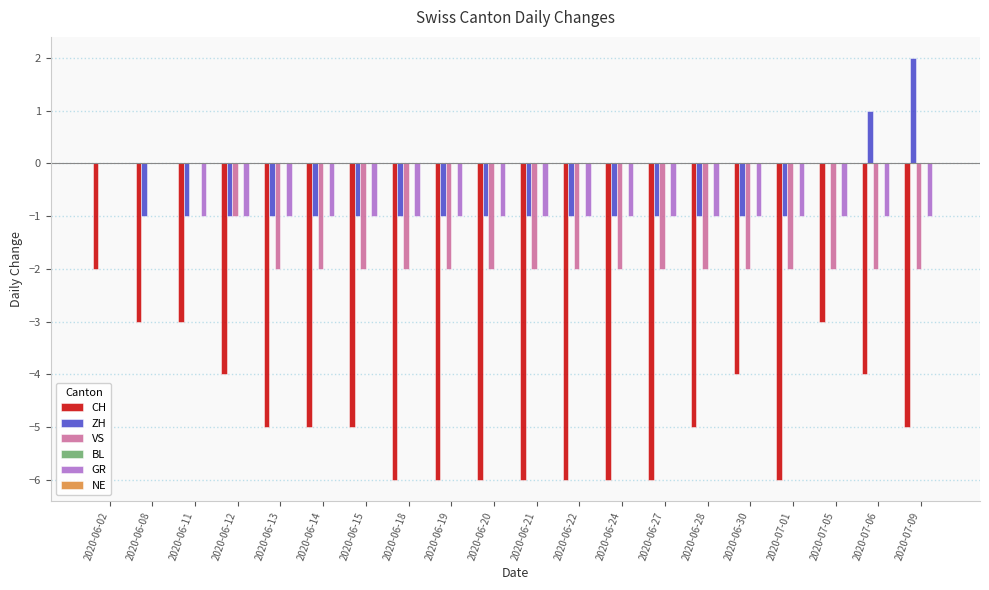

Which series has the widest spread of values?

CH